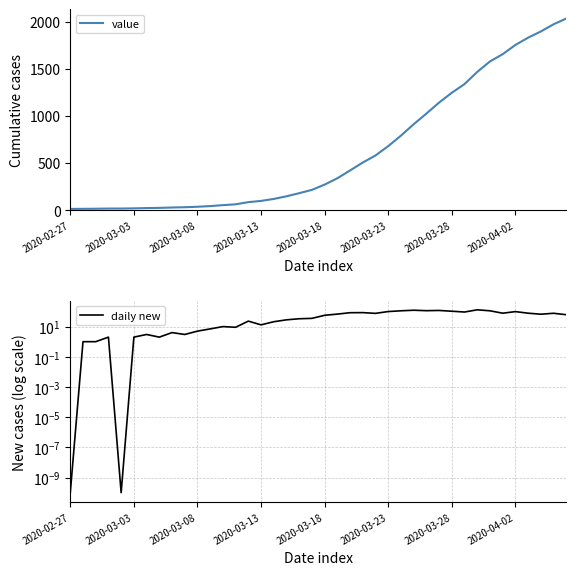

Which series has the largest range (max minus min)?

value